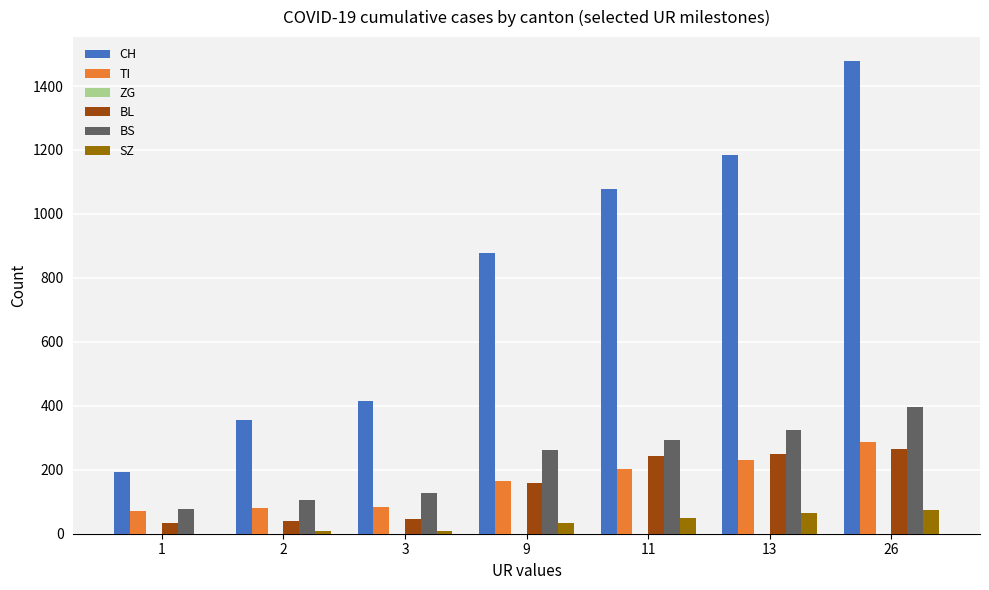

Which series changed the most between 3 and 11?

CH